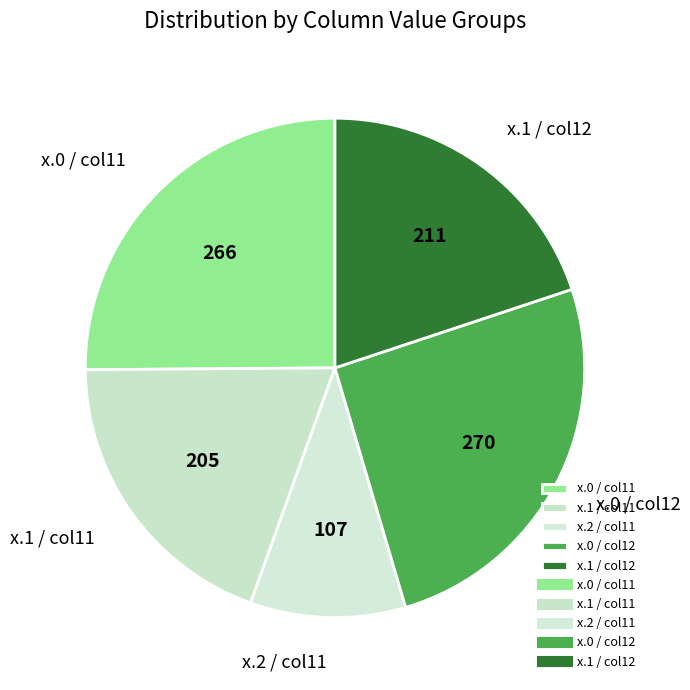

Is it true that x.2 / col11 is 10% of the pie?

True